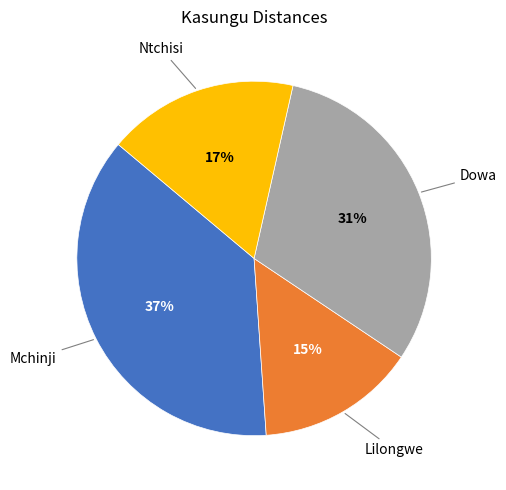

Count the number of slices in the pie.

4